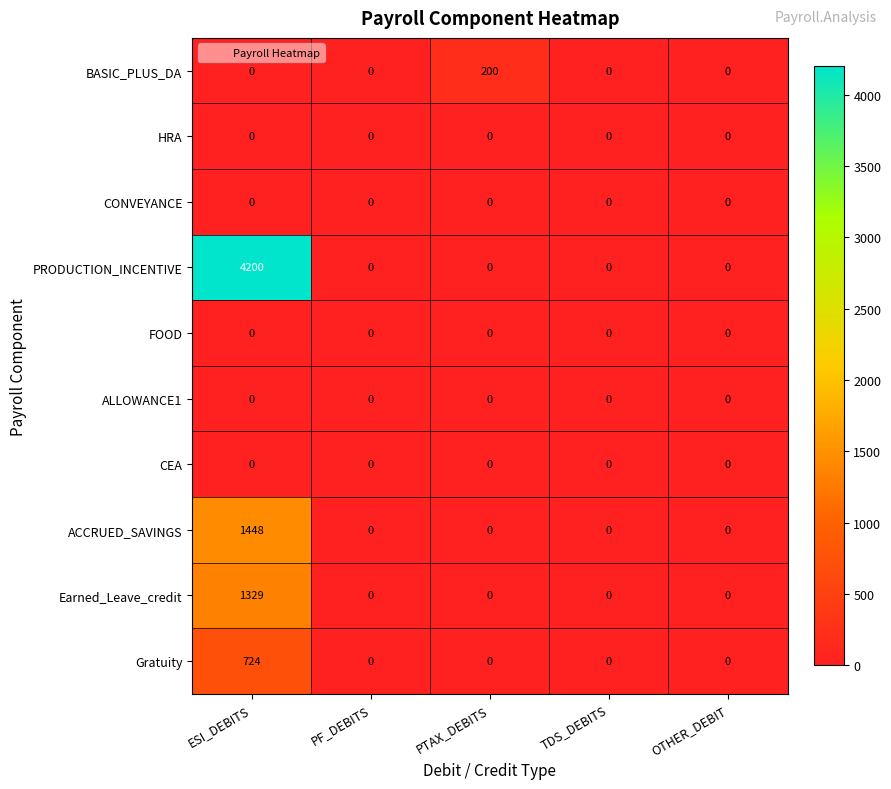

Is it true that ACCRUED_SAVINGS equals 629 at PTAX_DEBITS?

False